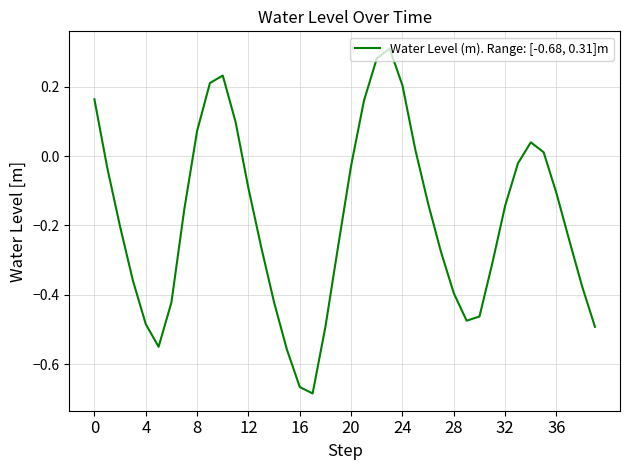

What is the difference between the maximum and minimum values?

1.0